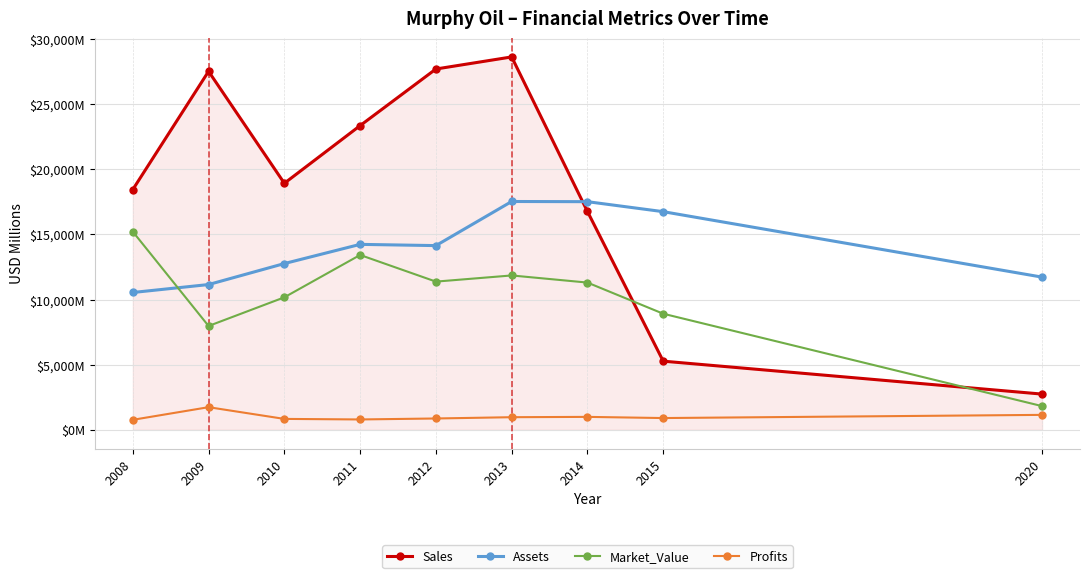

Rank the series by their average value, from lowest to highest.

Profits, Market_Value, Assets, Sales